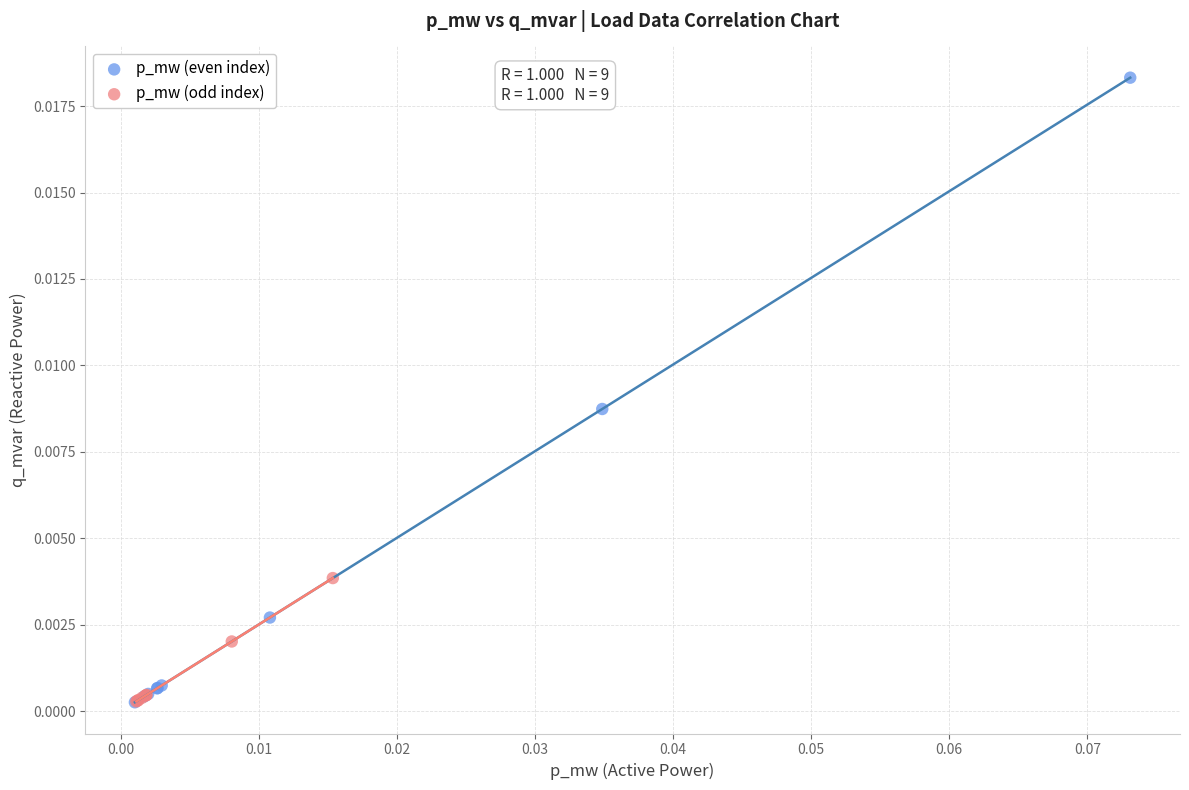

Which series has the largest Y range (max minus min)?

p_mw (even index)